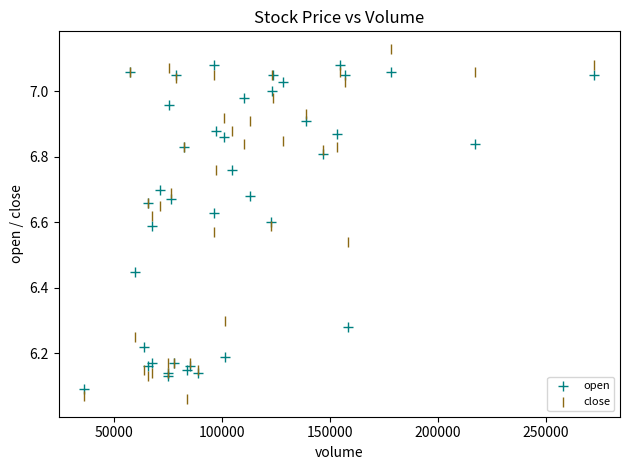

Which series has the largest Y range (max minus min)?

close